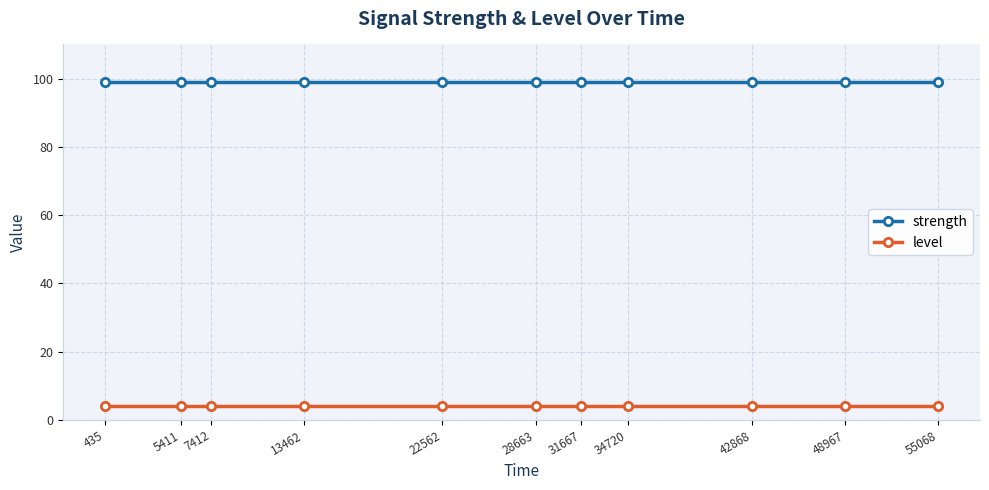

What is the value of the level point at the 2nd from the left?

4